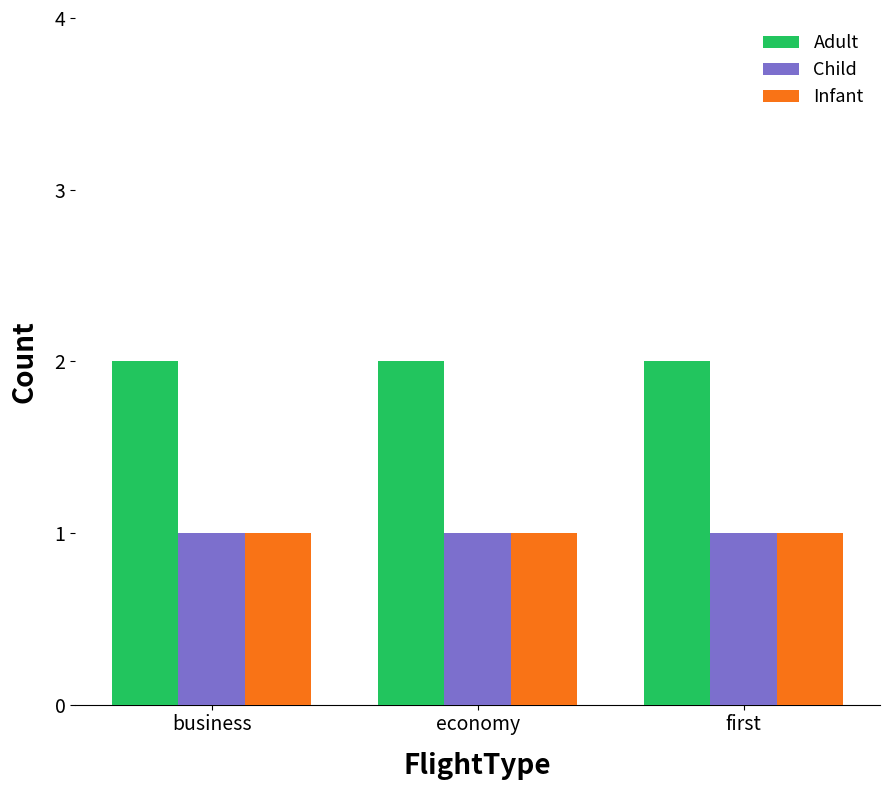

What are all the series names shown in the legend?

Adult, Child, Infant